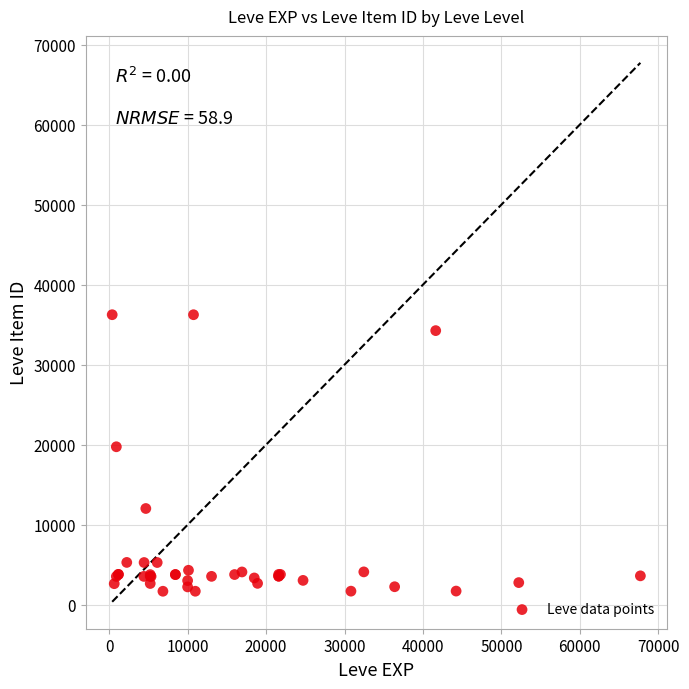

What Y value in the scatter plot is closest to 18967?

19744